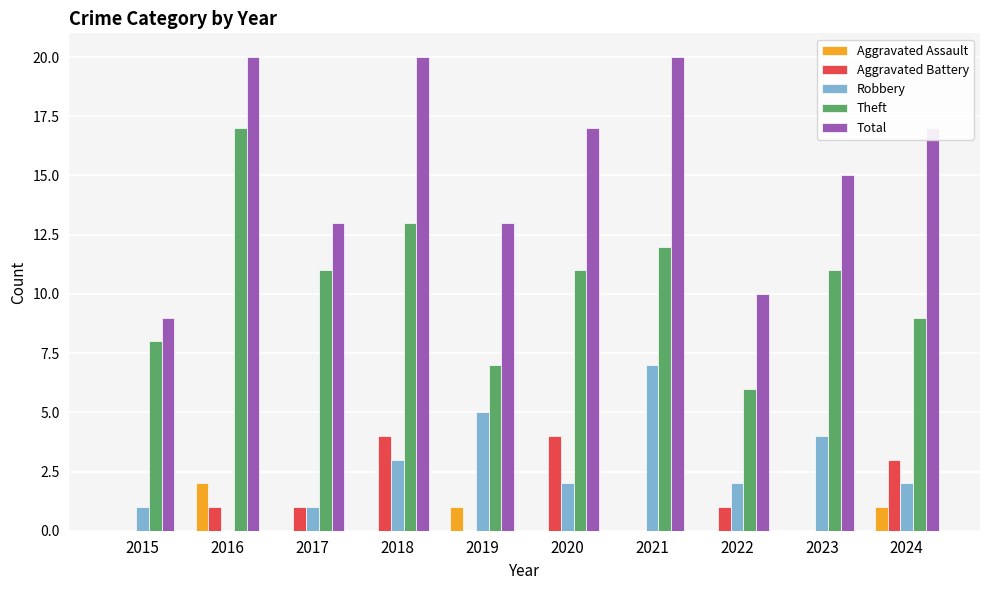

Reading left to right, what are all the values shown in this chart?

Aggravated Assault: 0	2	0	0	1	0	0	0	0	1
Aggravated Battery: 0	1	1	4	0	4	0	1	0	3
Robbery: 1	0	1	3	5	2	7	2	4	2
Theft: 8	17	11	13	7	11	12	6	11	9
Total: 9	20	13	20	13	17	20	10	15	17